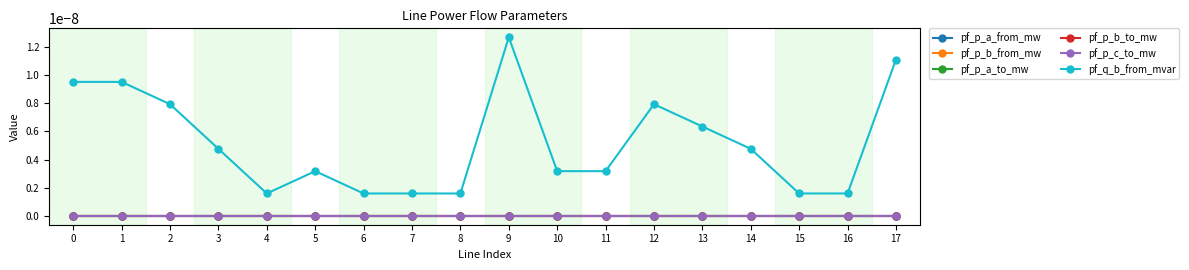

True or false: pf_p_b_to_mw has more than 0 interior local peaks.

True